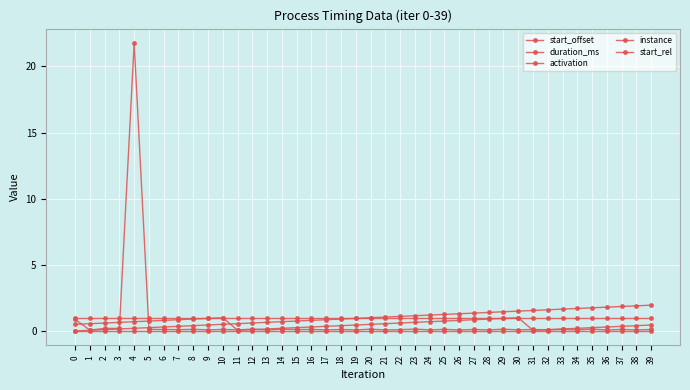

Reading left to right, what are all the values shown in this chart?

start_offset: 0=0.0	1=0.1	2=0.1	3=0.1	4=0.2	5=0.2	6=0.3	7=0.3	8=0.4	9=0.5	10=0.5	11=0.6	12=0.6	13=0.7	14=0.7	15=0.8	16=0.8	17=0.8	18=0.9	19=0.9	20=1.0	21=1.1	22=1.1	23=1.2	24=1.2	25=1.2	26=1.3	27=1.4	28=1.4	29=1.4	30=1.5	31=1.6	32=1.6	33=1.7	34=1.7	35=1.8	36=1.8	37=1.9	38=1.9	39=2.0
duration_ms: 0=0.9	1=0.1	2=0.2	3=0.2	4=21.8	5=0.1	6=0.1	7=0.1	8=0.1	9=0.1	10=0.1	11=0.1	12=0.1	13=0.1	14=0.1	15=0.1	16=0.1	17=0.1	18=0.1	19=0.1	20=0.1	21=0.1	22=0.1	23=0.1	24=0.1	25=0.1	26=0.1	27=0.1	28=0.1	29=0.1	30=0.1	31=0.1	32=0.1	33=0.1	34=0.1	35=0.1	36=0.1	37=0.1	38=0.1	39=0.1
activation: 0=1.0	1=1.0	2=1.0	3=1.0	4=1.0	5=1.0	6=1.0	7=1.0	8=1.0	9=1.0	10=1.0	11=1.0	12=1.0	13=1.0	14=1.0	15=1.0	16=1.0	17=1.0	18=1.0	19=1.0	20=1.0	21=1.0	22=1.0	23=1.0	24=1.0	25=1.0	26=1.0	27=1.0	28=1.0	29=1.0	30=1.0	31=1.0	32=1.0	33=1.0	34=1.0	35=1.0	36=1.0	37=1.0	38=1.0	39=1.0
instance: 0=0.0	1=0.0	2=0.0	3=0.0	4=0.0	5=0.0	6=0.0	7=0.0	8=0.0	9=0.0	10=0.0	11=0.0	12=0.0	13=0.0	14=0.0	15=0.0	16=0.0	17=0.0	18=0.0	19=0.0	20=0.0	21=0.0	22=0.0	23=0.0	24=0.0	25=0.0	26=0.0	27=0.0	28=0.0	29=0.0	30=0.0	31=0.0	32=0.0	33=0.0	34=0.0	35=0.0	36=0.0	37=0.0	38=0.0	39=0.0
start_rel: 0=0.5	1=0.5	2=0.6	3=0.6	4=0.7	5=0.7	6=0.8	7=0.8	8=0.9	9=0.9	10=1.0	11=0.1	12=0.1	13=0.2	14=0.2	15=0.2	16=0.3	17=0.3	18=0.4	19=0.4	20=0.5	21=0.5	22=0.6	23=0.6	24=0.7	25=0.7	26=0.8	27=0.8	28=0.9	29=0.9	30=1.0	31=0.0	32=0.1	33=0.2	34=0.2	35=0.2	36=0.3	37=0.3	38=0.4	39=0.4